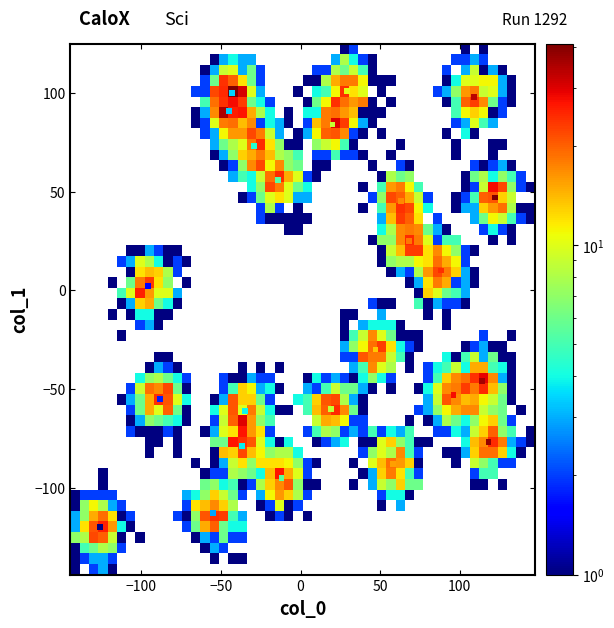

What is the range of Y values (max minus min)?

221